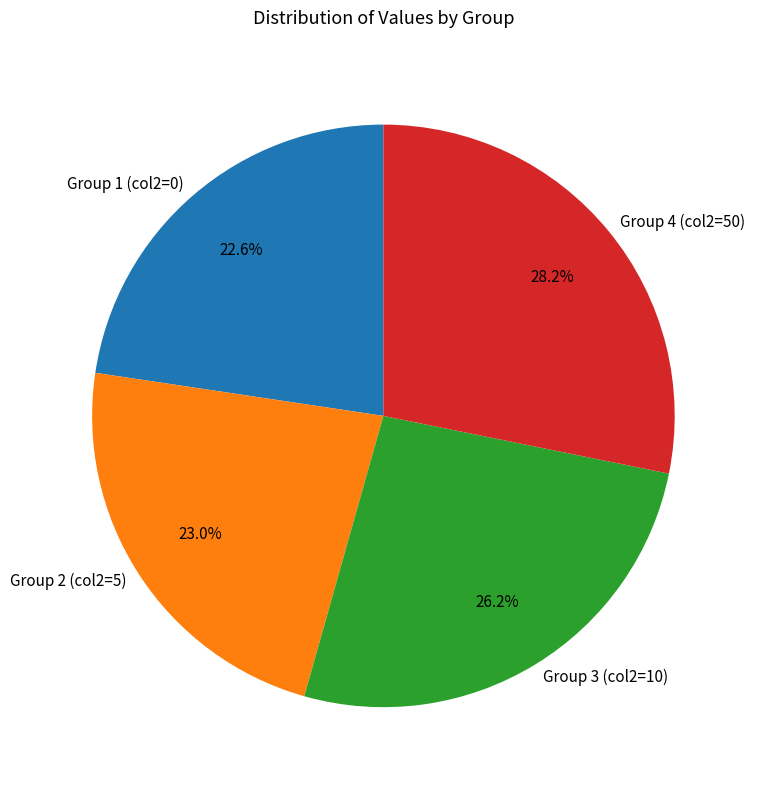

What percentage do Group 4 (col2=50) and Group 3 (col2=10) together represent?

54.4%